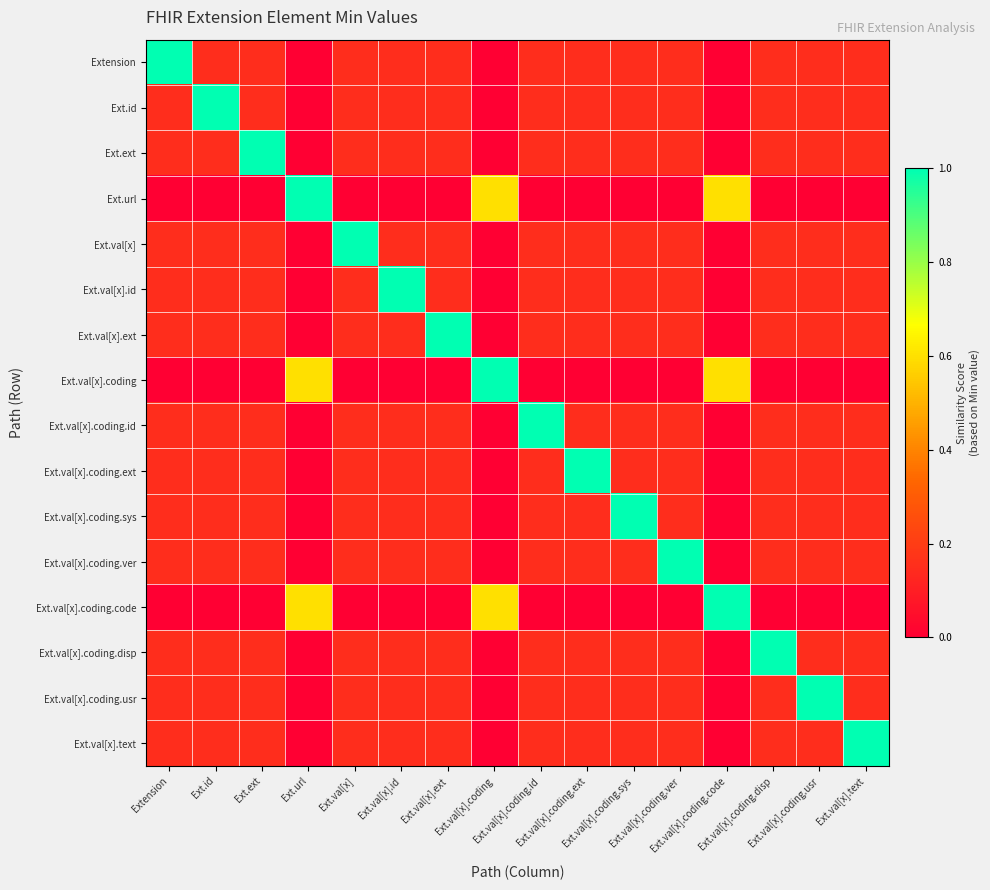

Rank the series by their maximum value, from lowest to highest.

Extension, Ext.id, Ext.ext, Ext.url, Ext.val[x], Ext.val[x].id, Ext.val[x].ext, Ext.val[x].coding, Ext.val[x].coding.id, Ext.val[x].coding.ext, Ext.val[x].coding.sys, Ext.val[x].coding.ver, Ext.val[x].coding.code, Ext.val[x].coding.disp, Ext.val[x].coding.usr, Ext.val[x].text